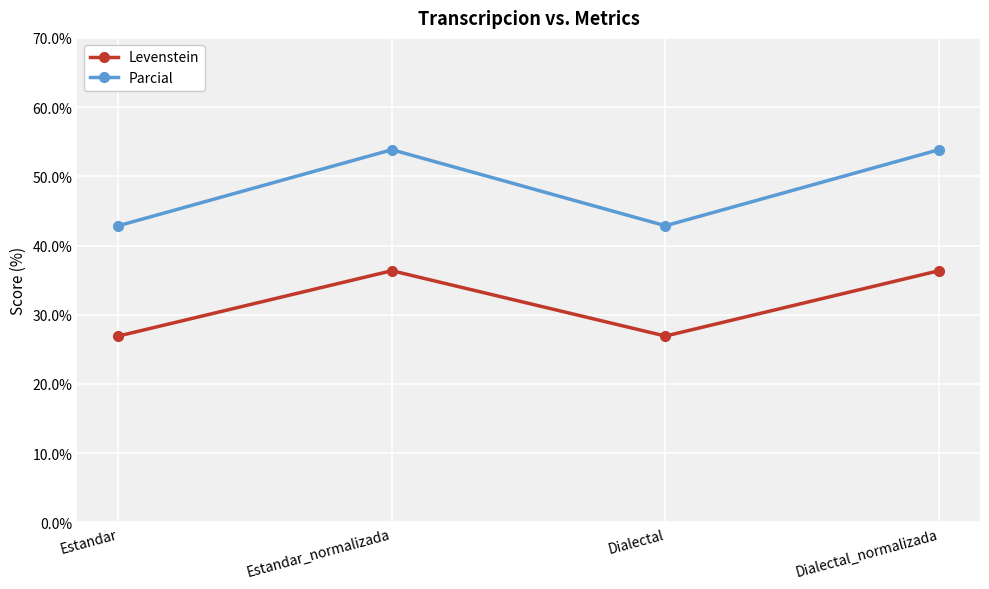

Reading left to right, extract all data points from this chart.

Levenstein: Estandar=26.9	Estandar_normalizada=36.4	Dialectal=26.9	Dialectal_normalizada=36.4
Parcial: Estandar=42.9	Estandar_normalizada=53.8	Dialectal=42.9	Dialectal_normalizada=53.8